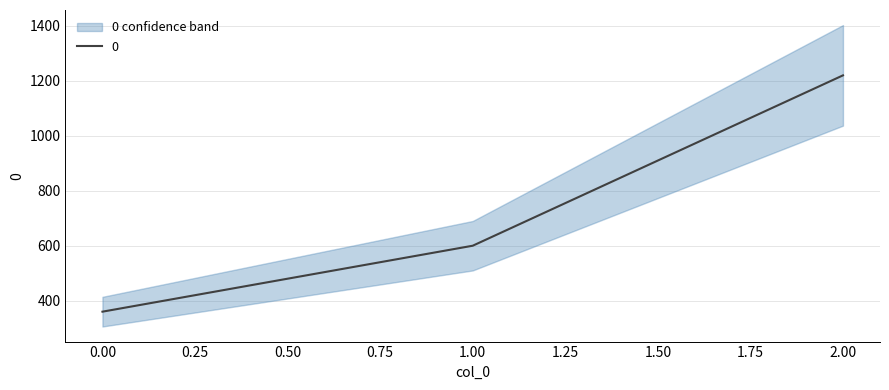

At which label is the value closest to 790?

1